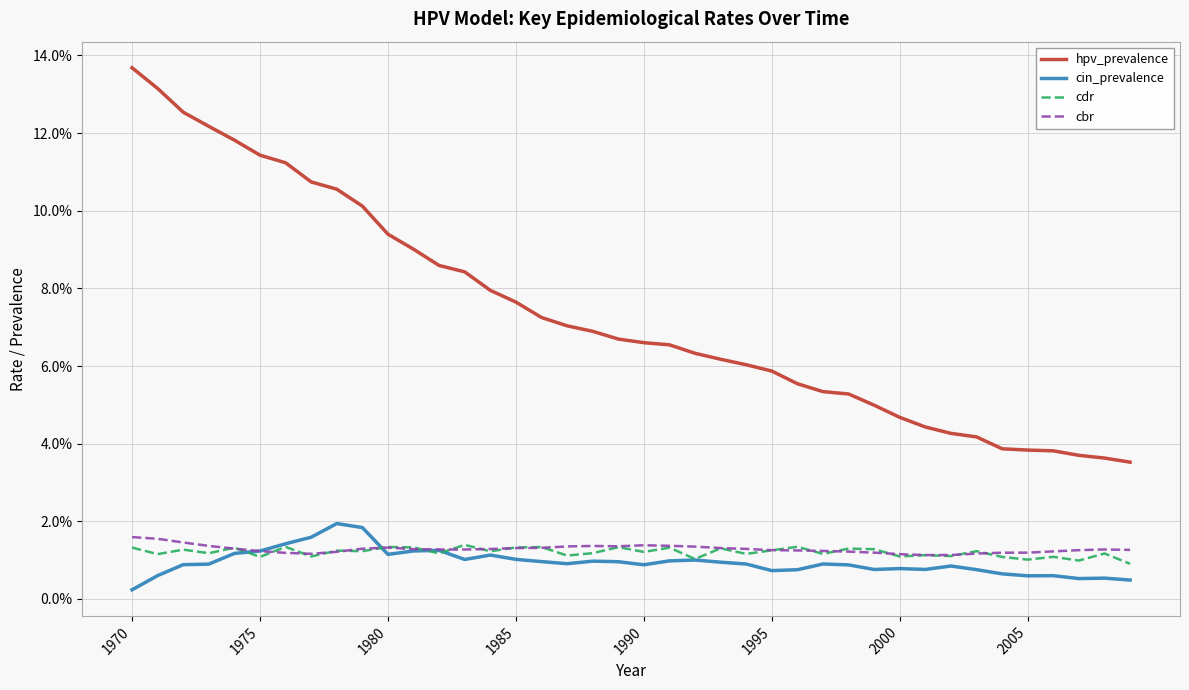

True or false: cdr and hpv_prevalence cross at least once.

False